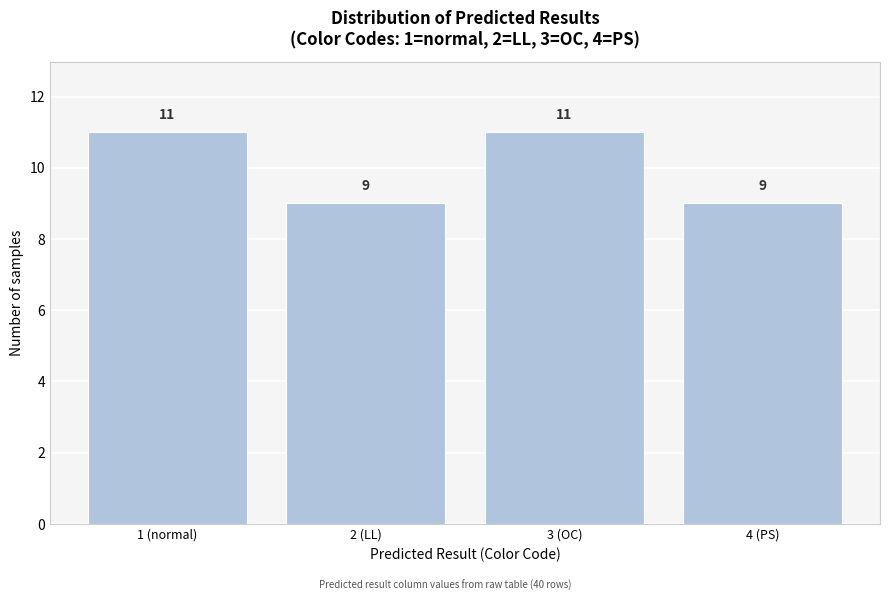

Reading left to right, transcribe all the data shown in this chart.

1 (normal)=11	2 (LL)=9	3 (OC)=11	4 (PS)=9